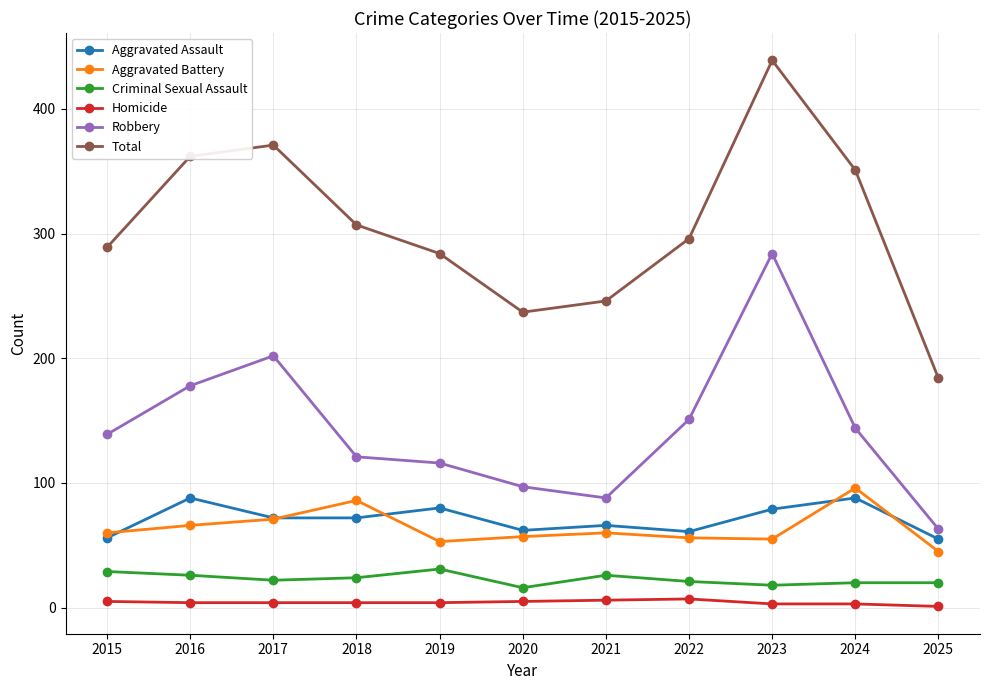

At which category does Total reach its first local peak?

2017